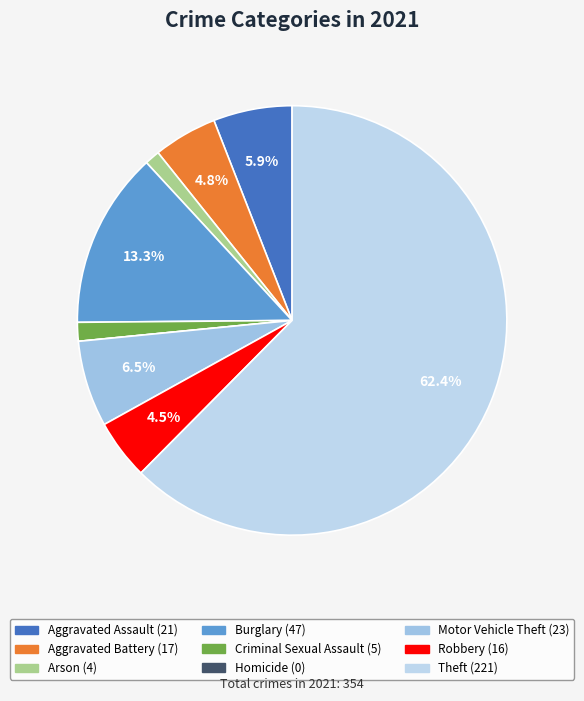

Rank the categories by value from highest to lowest.

Theft, Burglary, Motor Vehicle Theft, Aggravated Assault, Aggravated Battery, Robbery, Criminal Sexual Assault, Arson, Homicide